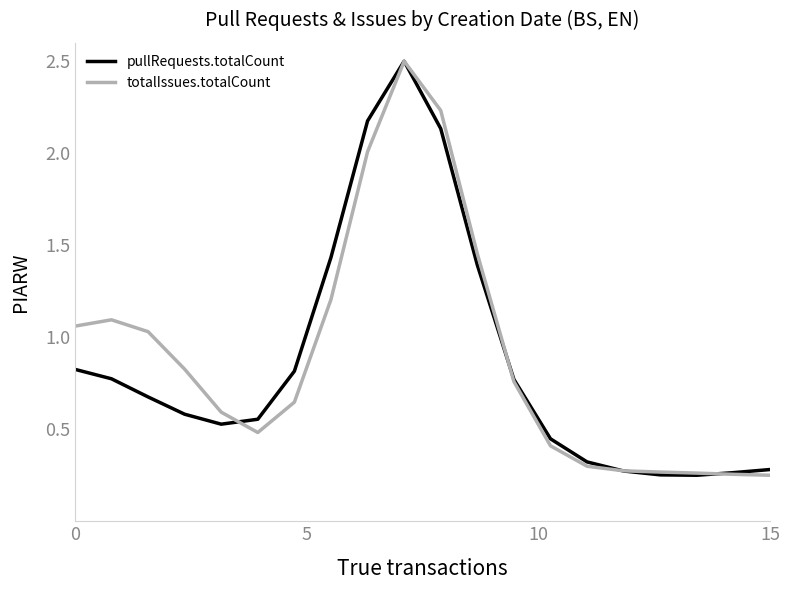

What is the maximum value shown in the chart?

2.5